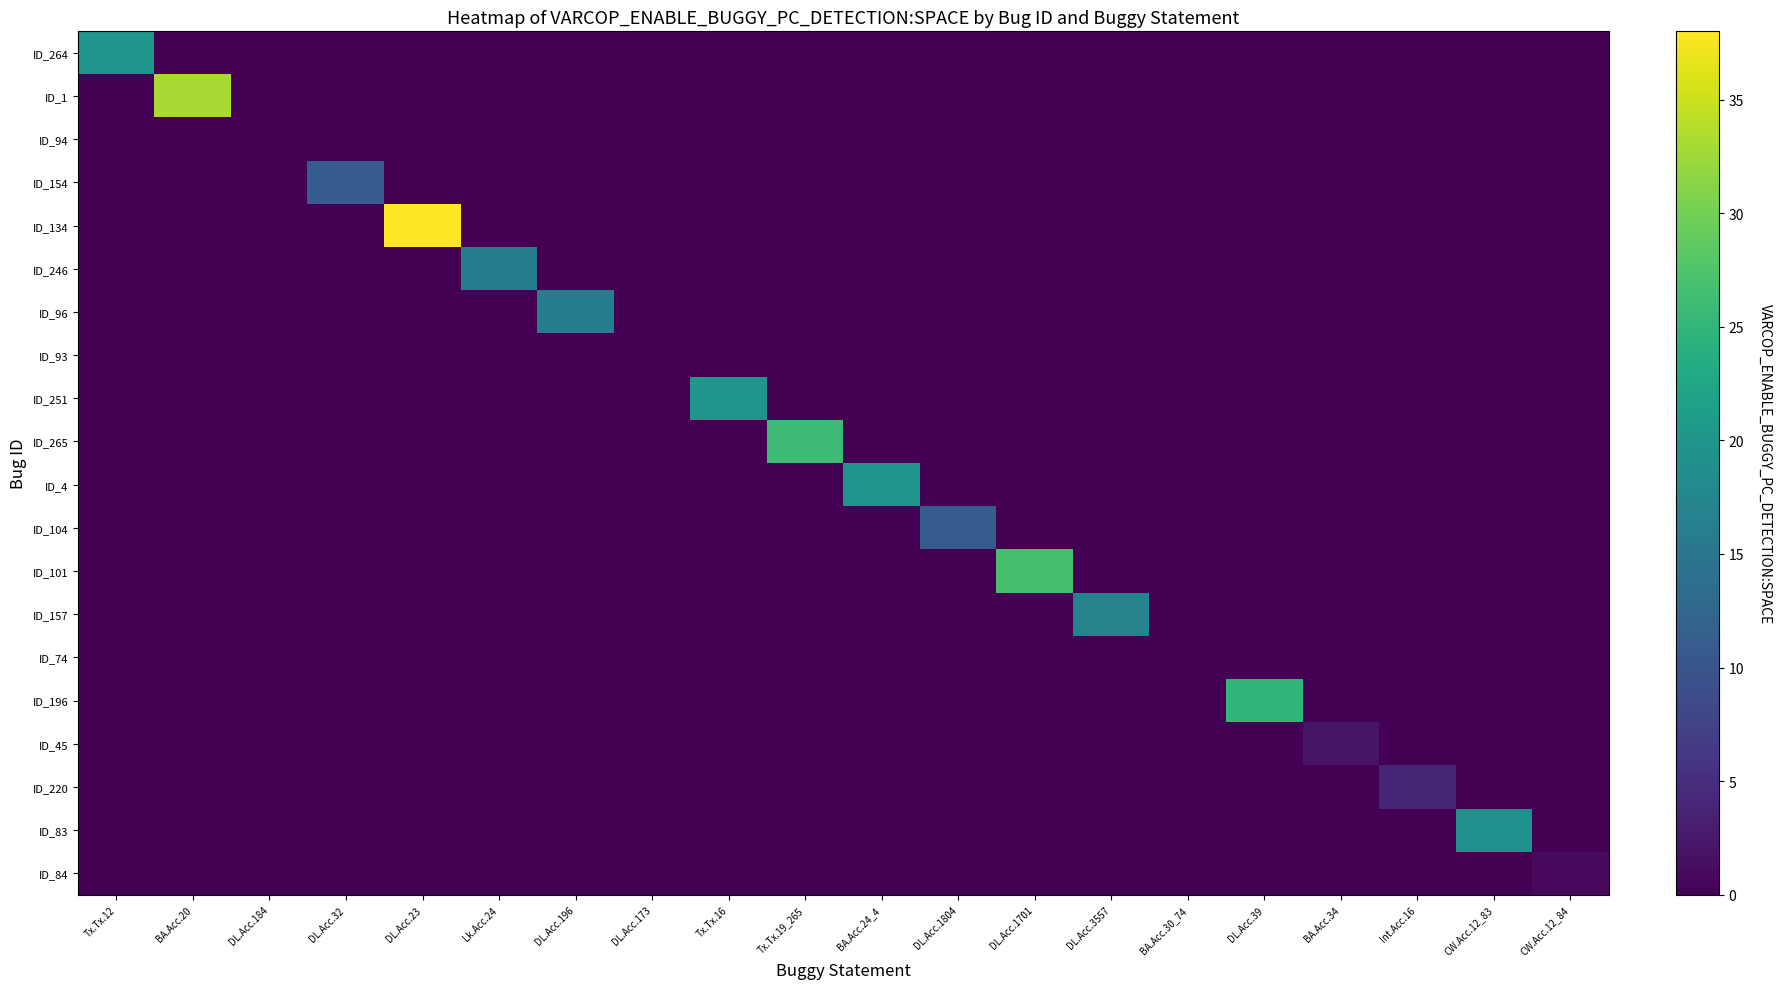

Reading left to right, transcribe all the data shown in this chart.

ID_264: Tx.Tx.12=20	BA.Acc.20=0	DL.Acc.184=0	DL.Acc.32=0	DL.Acc.23=0	Lk.Acc.24=0	DL.Acc.196=0	DL.Acc.173=0	Tx.Tx.16=0	Tx.Tx.19_265=0	BA.Acc.24_4=0	DL.Acc.1804=0	DL.Acc.1701=0	DL.Acc.3557=0	BA.Acc.30_74=0	DL.Acc.39=0	BA.Acc.34=0	Int.Acc.16=0	CW.Acc.12_83=0	CW.Acc.12_84=0
ID_1: Tx.Tx.12=0	BA.Acc.20=33	DL.Acc.184=0	DL.Acc.32=0	DL.Acc.23=0	Lk.Acc.24=0	DL.Acc.196=0	DL.Acc.173=0	Tx.Tx.16=0	Tx.Tx.19_265=0	BA.Acc.24_4=0	DL.Acc.1804=0	DL.Acc.1701=0	DL.Acc.3557=0	BA.Acc.30_74=0	DL.Acc.39=0	BA.Acc.34=0	Int.Acc.16=0	CW.Acc.12_83=0	CW.Acc.12_84=0
ID_94: Tx.Tx.12=0	BA.Acc.20=0	DL.Acc.184=0	DL.Acc.32=0	DL.Acc.23=0	Lk.Acc.24=0	DL.Acc.196=0	DL.Acc.173=0	Tx.Tx.16=0	Tx.Tx.19_265=0	BA.Acc.24_4=0	DL.Acc.1804=0	DL.Acc.1701=0	DL.Acc.3557=0	BA.Acc.30_74=0	DL.Acc.39=0	BA.Acc.34=0	Int.Acc.16=0	CW.Acc.12_83=0	CW.Acc.12_84=0
ID_154: Tx.Tx.12=0	BA.Acc.20=0	DL.Acc.184=0	DL.Acc.32=11	DL.Acc.23=0	Lk.Acc.24=0	DL.Acc.196=0	DL.Acc.173=0	Tx.Tx.16=0	Tx.Tx.19_265=0	BA.Acc.24_4=0	DL.Acc.1804=0	DL.Acc.1701=0	DL.Acc.3557=0	BA.Acc.30_74=0	DL.Acc.39=0	BA.Acc.34=0	Int.Acc.16=0	CW.Acc.12_83=0	CW.Acc.12_84=0
ID_134: Tx.Tx.12=0	BA.Acc.20=0	DL.Acc.184=0	DL.Acc.32=0	DL.Acc.23=38	Lk.Acc.24=0	DL.Acc.196=0	DL.Acc.173=0	Tx.Tx.16=0	Tx.Tx.19_265=0	BA.Acc.24_4=0	DL.Acc.1804=0	DL.Acc.1701=0	DL.Acc.3557=0	BA.Acc.30_74=0	DL.Acc.39=0	BA.Acc.34=0	Int.Acc.16=0	CW.Acc.12_83=0	CW.Acc.12_84=0
ID_246: Tx.Tx.12=0	BA.Acc.20=0	DL.Acc.184=0	DL.Acc.32=0	DL.Acc.23=0	Lk.Acc.24=16	DL.Acc.196=0	DL.Acc.173=0	Tx.Tx.16=0	Tx.Tx.19_265=0	BA.Acc.24_4=0	DL.Acc.1804=0	DL.Acc.1701=0	DL.Acc.3557=0	BA.Acc.30_74=0	DL.Acc.39=0	BA.Acc.34=0	Int.Acc.16=0	CW.Acc.12_83=0	CW.Acc.12_84=0
ID_96: Tx.Tx.12=0	BA.Acc.20=0	DL.Acc.184=0	DL.Acc.32=0	DL.Acc.23=0	Lk.Acc.24=0	DL.Acc.196=16	DL.Acc.173=0	Tx.Tx.16=0	Tx.Tx.19_265=0	BA.Acc.24_4=0	DL.Acc.1804=0	DL.Acc.1701=0	DL.Acc.3557=0	BA.Acc.30_74=0	DL.Acc.39=0	BA.Acc.34=0	Int.Acc.16=0	CW.Acc.12_83=0	CW.Acc.12_84=0
ID_93: Tx.Tx.12=0	BA.Acc.20=0	DL.Acc.184=0	DL.Acc.32=0	DL.Acc.23=0	Lk.Acc.24=0	DL.Acc.196=0	DL.Acc.173=0	Tx.Tx.16=0	Tx.Tx.19_265=0	BA.Acc.24_4=0	DL.Acc.1804=0	DL.Acc.1701=0	DL.Acc.3557=0	BA.Acc.30_74=0	DL.Acc.39=0	BA.Acc.34=0	Int.Acc.16=0	CW.Acc.12_83=0	CW.Acc.12_84=0
ID_251: Tx.Tx.12=0	BA.Acc.20=0	DL.Acc.184=0	DL.Acc.32=0	DL.Acc.23=0	Lk.Acc.24=0	DL.Acc.196=0	DL.Acc.173=0	Tx.Tx.16=20	Tx.Tx.19_265=0	BA.Acc.24_4=0	DL.Acc.1804=0	DL.Acc.1701=0	DL.Acc.3557=0	BA.Acc.30_74=0	DL.Acc.39=0	BA.Acc.34=0	Int.Acc.16=0	CW.Acc.12_83=0	CW.Acc.12_84=0
ID_265: Tx.Tx.12=0	BA.Acc.20=0	DL.Acc.184=0	DL.Acc.32=0	DL.Acc.23=0	Lk.Acc.24=0	DL.Acc.196=0	DL.Acc.173=0	Tx.Tx.16=0	Tx.Tx.19_265=26	BA.Acc.24_4=0	DL.Acc.1804=0	DL.Acc.1701=0	DL.Acc.3557=0	BA.Acc.30_74=0	DL.Acc.39=0	BA.Acc.34=0	Int.Acc.16=0	CW.Acc.12_83=0	CW.Acc.12_84=0
ID_4: Tx.Tx.12=0	BA.Acc.20=0	DL.Acc.184=0	DL.Acc.32=0	DL.Acc.23=0	Lk.Acc.24=0	DL.Acc.196=0	DL.Acc.173=0	Tx.Tx.16=0	Tx.Tx.19_265=0	BA.Acc.24_4=20	DL.Acc.1804=0	DL.Acc.1701=0	DL.Acc.3557=0	BA.Acc.30_74=0	DL.Acc.39=0	BA.Acc.34=0	Int.Acc.16=0	CW.Acc.12_83=0	CW.Acc.12_84=0
ID_104: Tx.Tx.12=0	BA.Acc.20=0	DL.Acc.184=0	DL.Acc.32=0	DL.Acc.23=0	Lk.Acc.24=0	DL.Acc.196=0	DL.Acc.173=0	Tx.Tx.16=0	Tx.Tx.19_265=0	BA.Acc.24_4=0	DL.Acc.1804=11	DL.Acc.1701=0	DL.Acc.3557=0	BA.Acc.30_74=0	DL.Acc.39=0	BA.Acc.34=0	Int.Acc.16=0	CW.Acc.12_83=0	CW.Acc.12_84=0
ID_101: Tx.Tx.12=0	BA.Acc.20=0	DL.Acc.184=0	DL.Acc.32=0	DL.Acc.23=0	Lk.Acc.24=0	DL.Acc.196=0	DL.Acc.173=0	Tx.Tx.16=0	Tx.Tx.19_265=0	BA.Acc.24_4=0	DL.Acc.1804=0	DL.Acc.1701=27	DL.Acc.3557=0	BA.Acc.30_74=0	DL.Acc.39=0	BA.Acc.34=0	Int.Acc.16=0	CW.Acc.12_83=0	CW.Acc.12_84=0
ID_157: Tx.Tx.12=0	BA.Acc.20=0	DL.Acc.184=0	DL.Acc.32=0	DL.Acc.23=0	Lk.Acc.24=0	DL.Acc.196=0	DL.Acc.173=0	Tx.Tx.16=0	Tx.Tx.19_265=0	BA.Acc.24_4=0	DL.Acc.1804=0	DL.Acc.1701=0	DL.Acc.3557=17	BA.Acc.30_74=0	DL.Acc.39=0	BA.Acc.34=0	Int.Acc.16=0	CW.Acc.12_83=0	CW.Acc.12_84=0
ID_74: Tx.Tx.12=0	BA.Acc.20=0	DL.Acc.184=0	DL.Acc.32=0	DL.Acc.23=0	Lk.Acc.24=0	DL.Acc.196=0	DL.Acc.173=0	Tx.Tx.16=0	Tx.Tx.19_265=0	BA.Acc.24_4=0	DL.Acc.1804=0	DL.Acc.1701=0	DL.Acc.3557=0	BA.Acc.30_74=0	DL.Acc.39=0	BA.Acc.34=0	Int.Acc.16=0	CW.Acc.12_83=0	CW.Acc.12_84=0
ID_196: Tx.Tx.12=0	BA.Acc.20=0	DL.Acc.184=0	DL.Acc.32=0	DL.Acc.23=0	Lk.Acc.24=0	DL.Acc.196=0	DL.Acc.173=0	Tx.Tx.16=0	Tx.Tx.19_265=0	BA.Acc.24_4=0	DL.Acc.1804=0	DL.Acc.1701=0	DL.Acc.3557=0	BA.Acc.30_74=0	DL.Acc.39=25	BA.Acc.34=0	Int.Acc.16=0	CW.Acc.12_83=0	CW.Acc.12_84=0
ID_45: Tx.Tx.12=0	BA.Acc.20=0	DL.Acc.184=0	DL.Acc.32=0	DL.Acc.23=0	Lk.Acc.24=0	DL.Acc.196=0	DL.Acc.173=0	Tx.Tx.16=0	Tx.Tx.19_265=0	BA.Acc.24_4=0	DL.Acc.1804=0	DL.Acc.1701=0	DL.Acc.3557=0	BA.Acc.30_74=0	DL.Acc.39=0	BA.Acc.34=2	Int.Acc.16=0	CW.Acc.12_83=0	CW.Acc.12_84=0
ID_220: Tx.Tx.12=0	BA.Acc.20=0	DL.Acc.184=0	DL.Acc.32=0	DL.Acc.23=0	Lk.Acc.24=0	DL.Acc.196=0	DL.Acc.173=0	Tx.Tx.16=0	Tx.Tx.19_265=0	BA.Acc.24_4=0	DL.Acc.1804=0	DL.Acc.1701=0	DL.Acc.3557=0	BA.Acc.30_74=0	DL.Acc.39=0	BA.Acc.34=0	Int.Acc.16=4	CW.Acc.12_83=0	CW.Acc.12_84=0
ID_83: Tx.Tx.12=0	BA.Acc.20=0	DL.Acc.184=0	DL.Acc.32=0	DL.Acc.23=0	Lk.Acc.24=0	DL.Acc.196=0	DL.Acc.173=0	Tx.Tx.16=0	Tx.Tx.19_265=0	BA.Acc.24_4=0	DL.Acc.1804=0	DL.Acc.1701=0	DL.Acc.3557=0	BA.Acc.30_74=0	DL.Acc.39=0	BA.Acc.34=0	Int.Acc.16=0	CW.Acc.12_83=19	CW.Acc.12_84=0
ID_84: Tx.Tx.12=0	BA.Acc.20=0	DL.Acc.184=0	DL.Acc.32=0	DL.Acc.23=0	Lk.Acc.24=0	DL.Acc.196=0	DL.Acc.173=0	Tx.Tx.16=0	Tx.Tx.19_265=0	BA.Acc.24_4=0	DL.Acc.1804=0	DL.Acc.1701=0	DL.Acc.3557=0	BA.Acc.30_74=0	DL.Acc.39=0	BA.Acc.34=0	Int.Acc.16=0	CW.Acc.12_83=0	CW.Acc.12_84=1